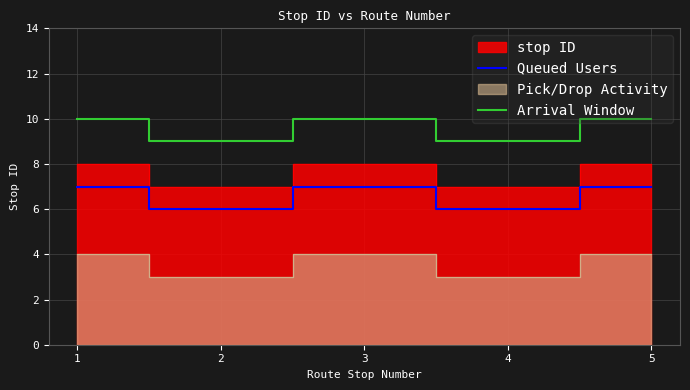

True or false: Arrival Window has more than 0 interior local peaks.

True